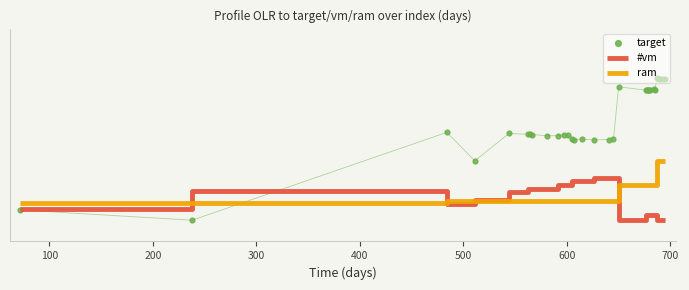

Which series has the largest total across all categories?

target